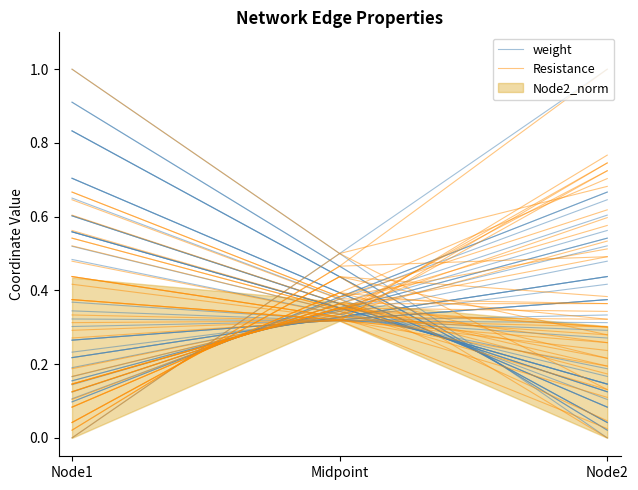

Is it true that weight equals 0.0 at Node2?

True